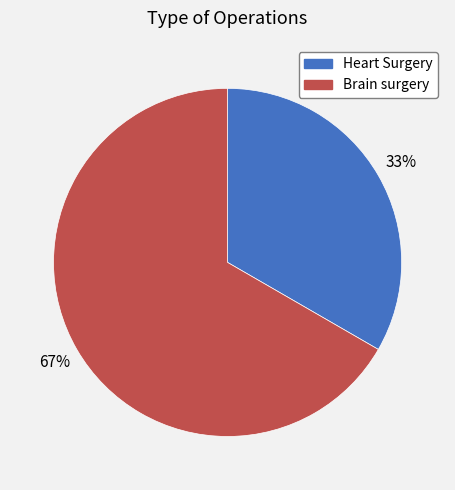

How many segments does this pie chart have?

2